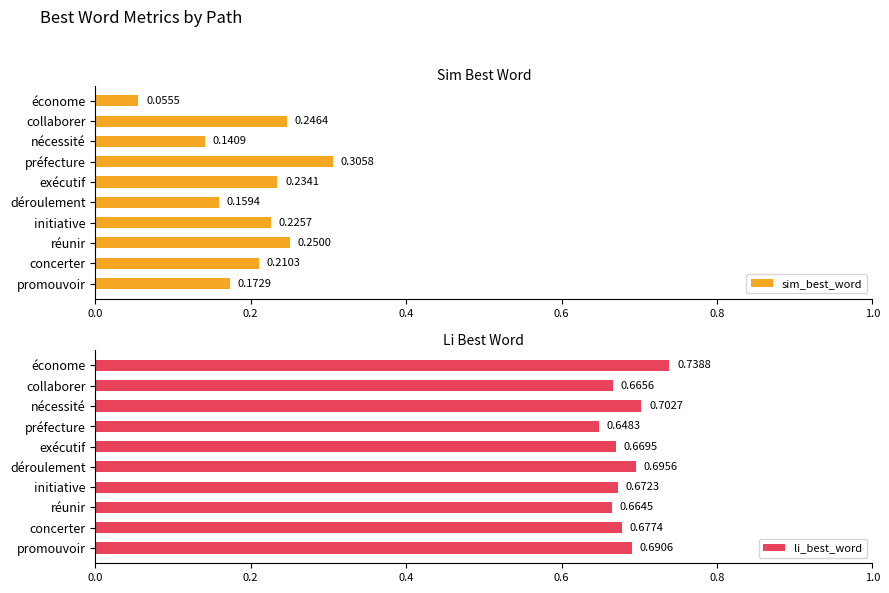

At which label does sim_best_word reach its minimum?

économe